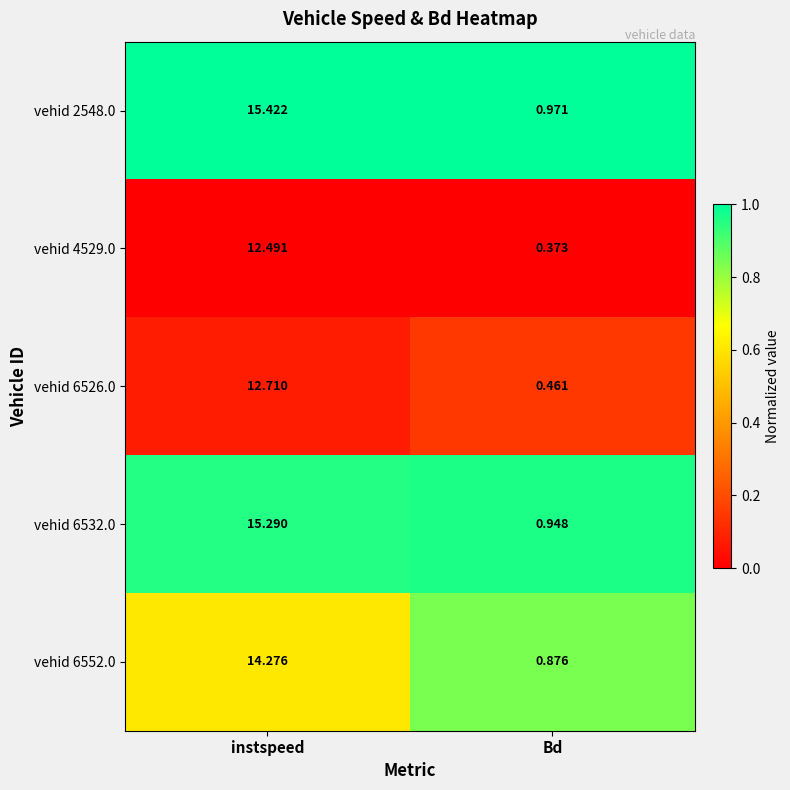

Where does the vehid 2548.0 series first go above 15?

instspeed